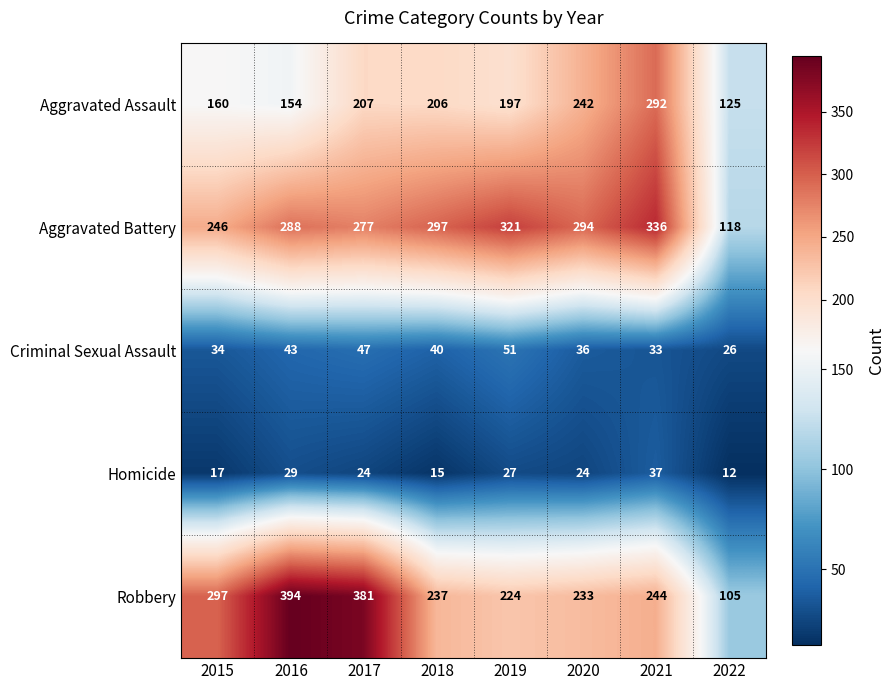

True or false: Aggravated Assault has a value of 160 at 2015.

True